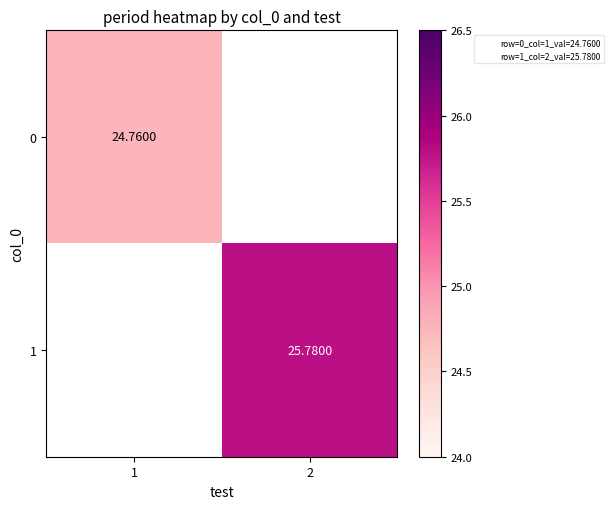

Which category has the lowest value in the 0 series?

1